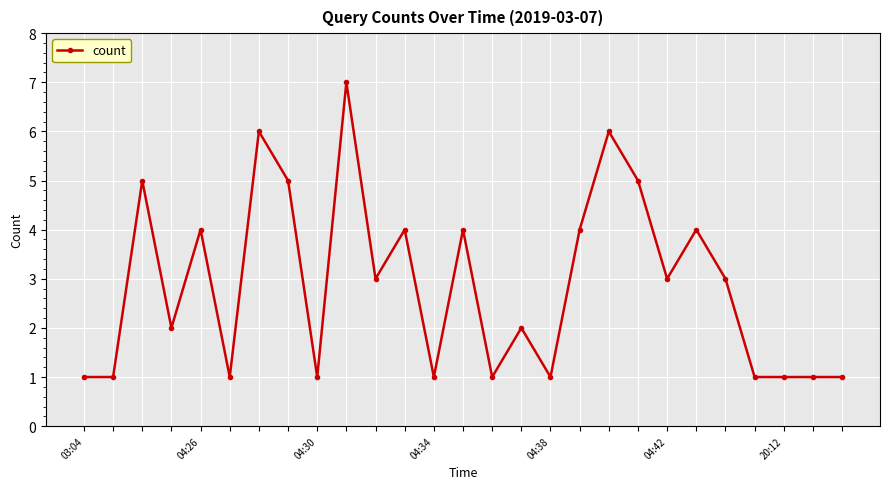

How many lines are shown in the chart?

1